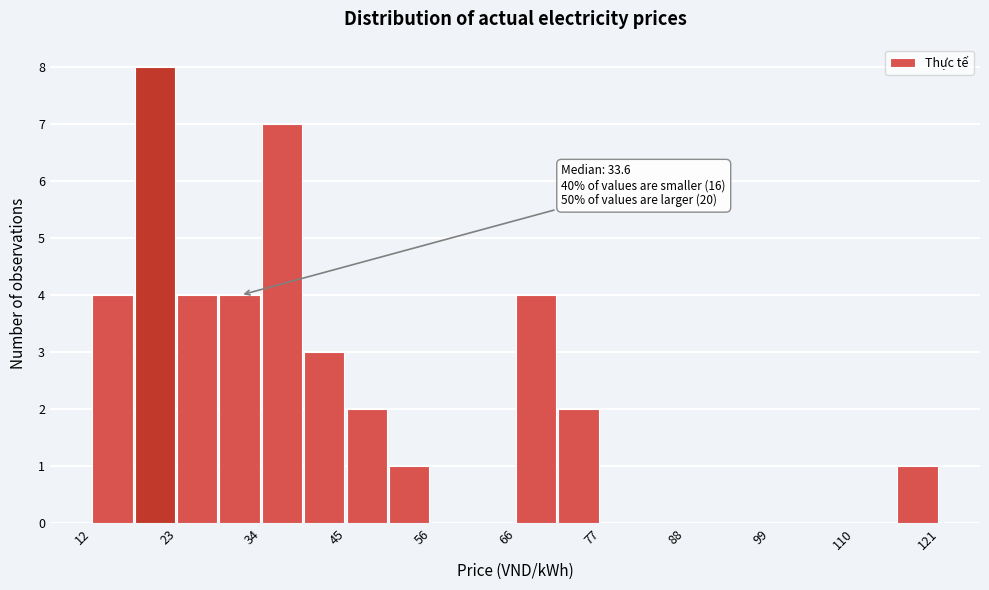

Read against the x-axis, roughly where is the centre of the tallest bar?

20